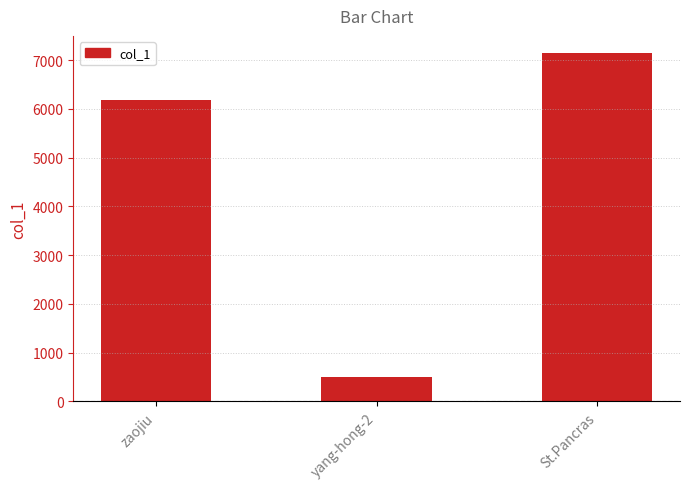

What is the change in value from zaojiu to yang-hong-2?

-5684